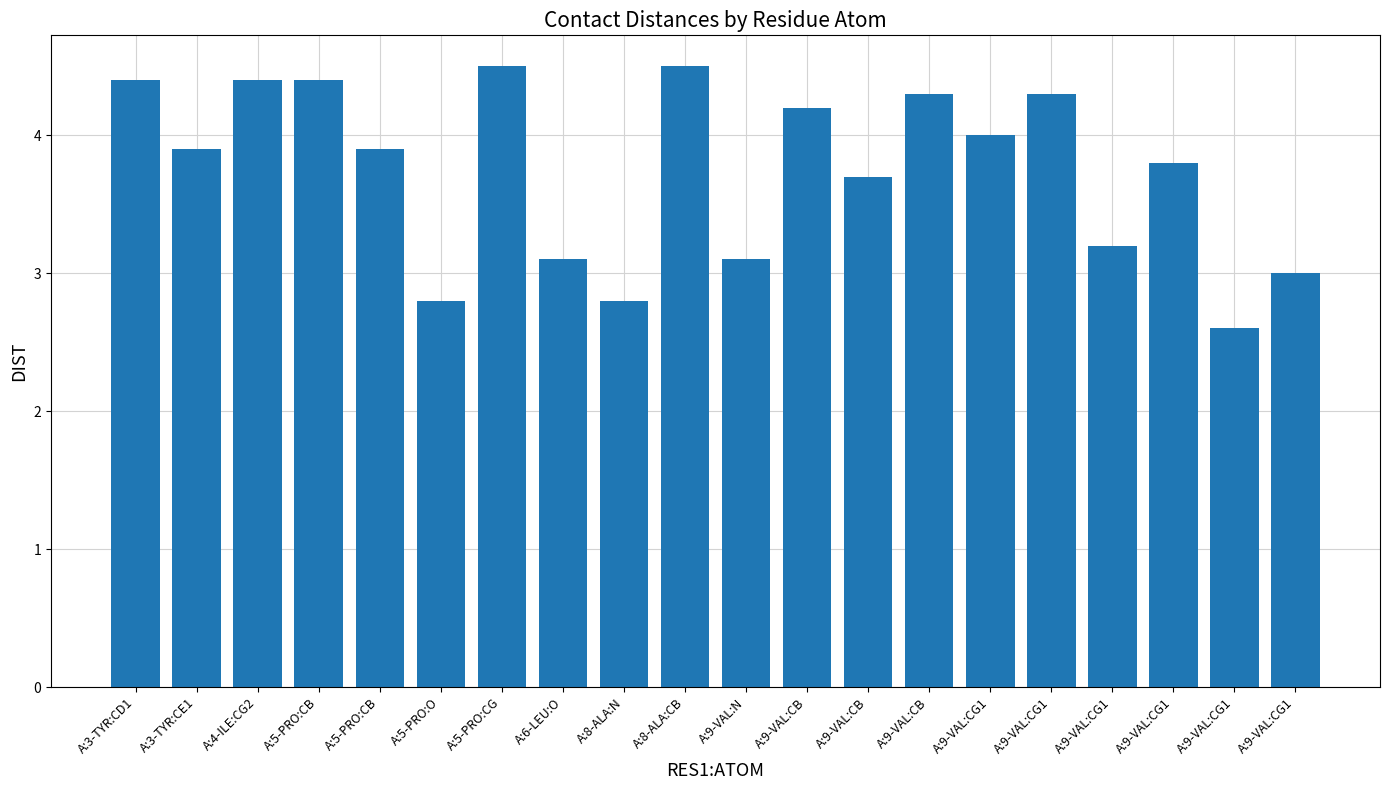

Count the number of categories in the chart.

20